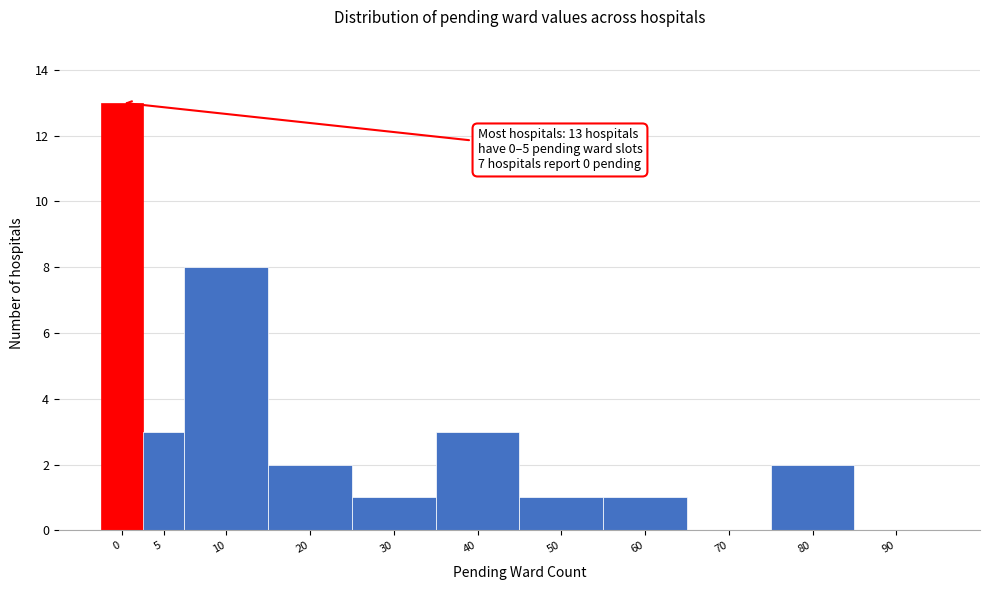

Reading right to left, what are all the values shown in this chart?

90=0	80=2	70=0	60=1	50=1	40=3	30=1	20=2	10=8	5=3	0=13